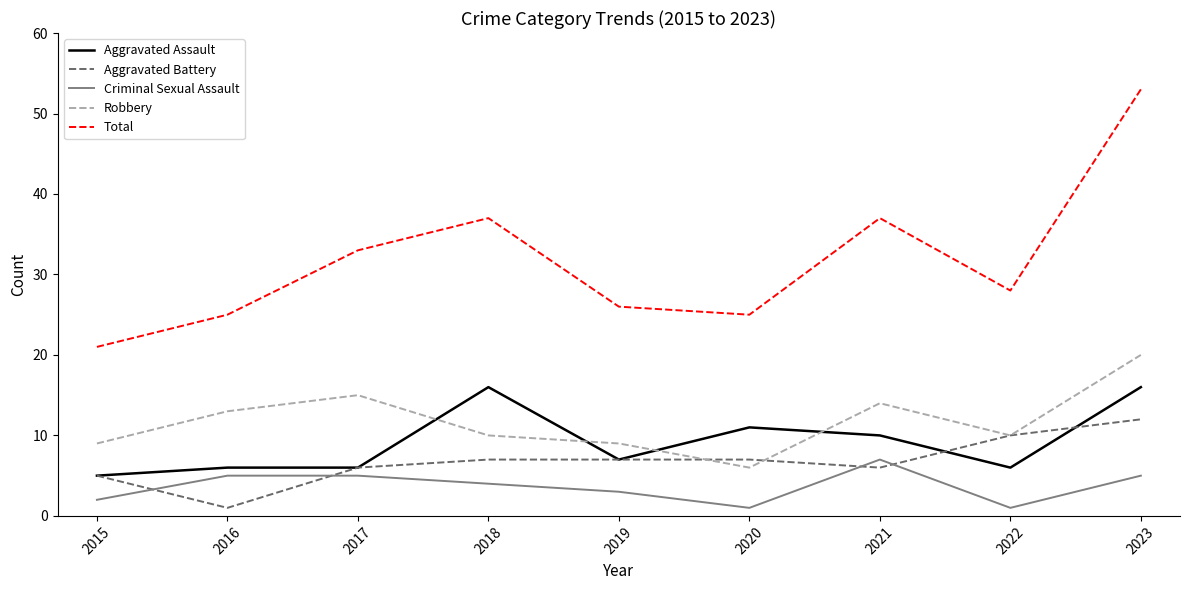

Which label corresponds to the largest value in the chart?

2023